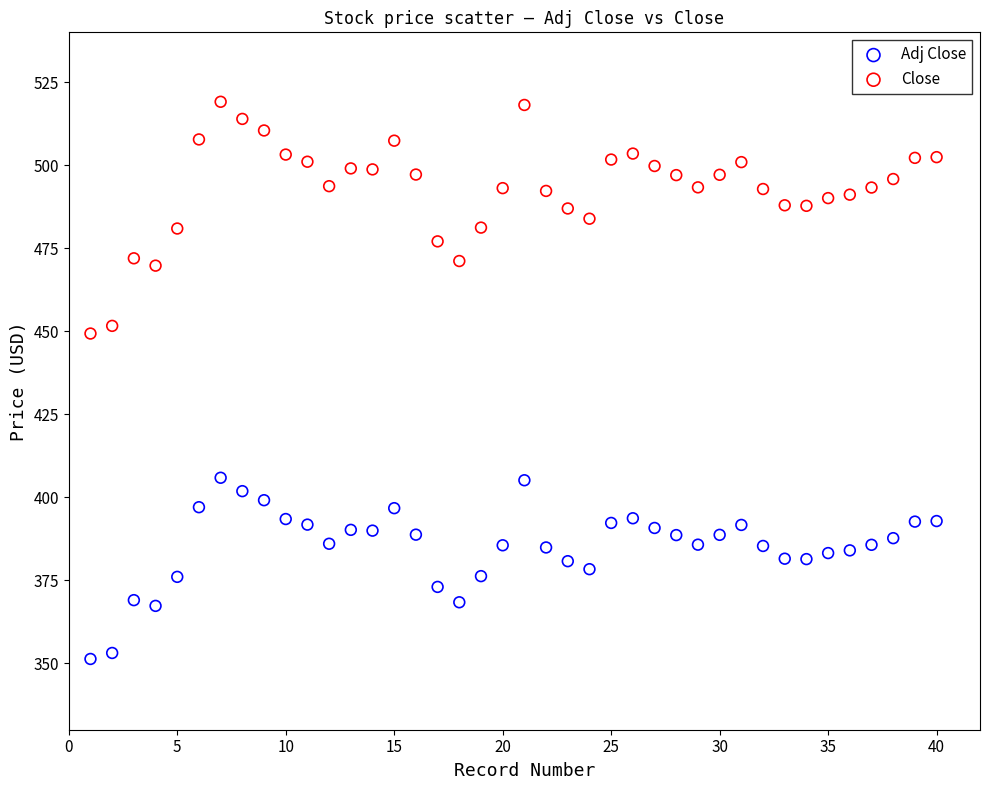

Which series reaches the minimum Y coordinate?

Adj Close